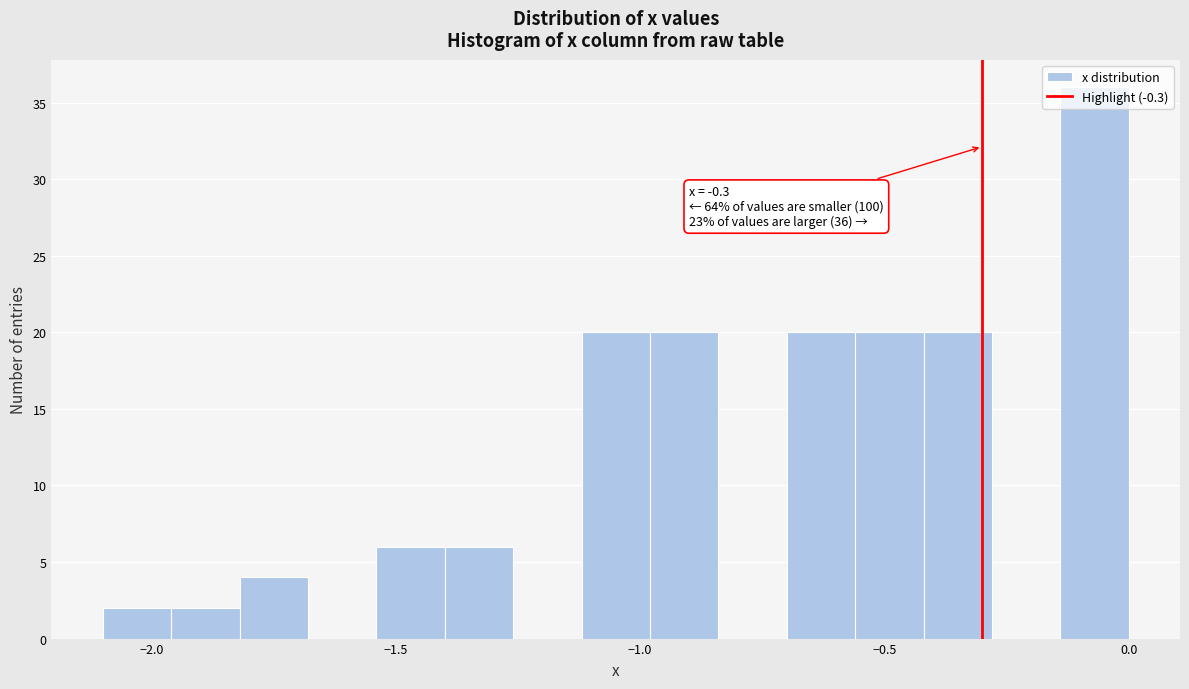

Around what value on the x-axis is the tallest bar? Give the approximate position of its centre, as read against the axis.

-0.05